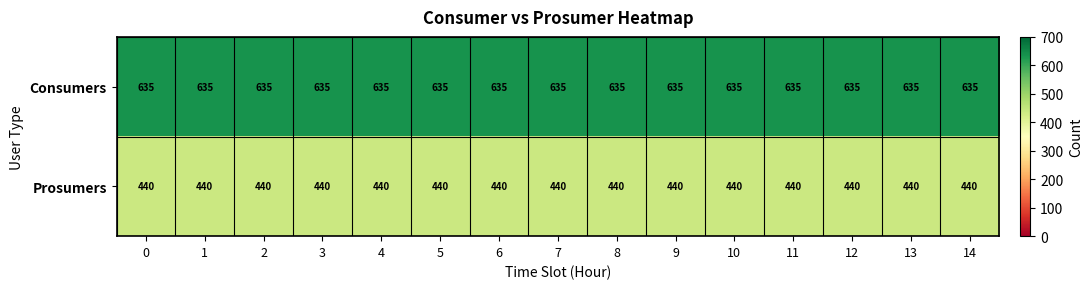

Rank the series by their average value, from lowest to highest.

Prosumers, Consumers